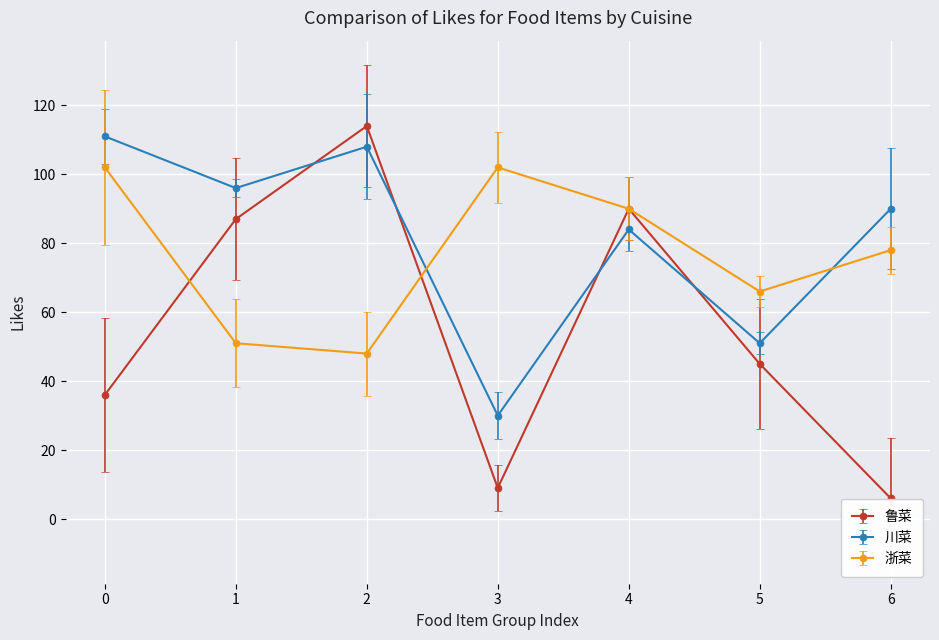

Does the chart display data point markers on the line(s)?

Yes